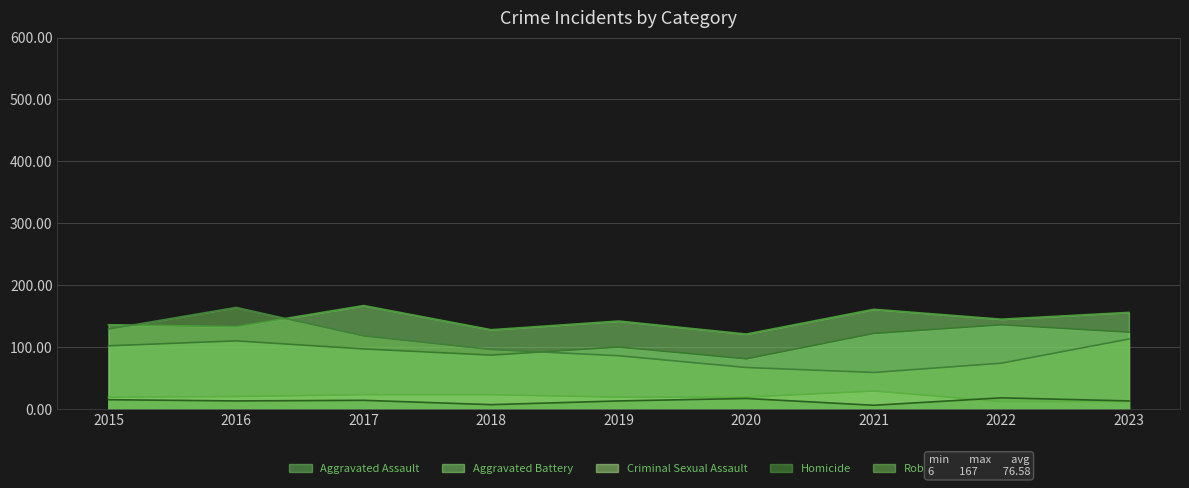

True or false: Aggravated Assault and Homicide intersect in this chart.

False